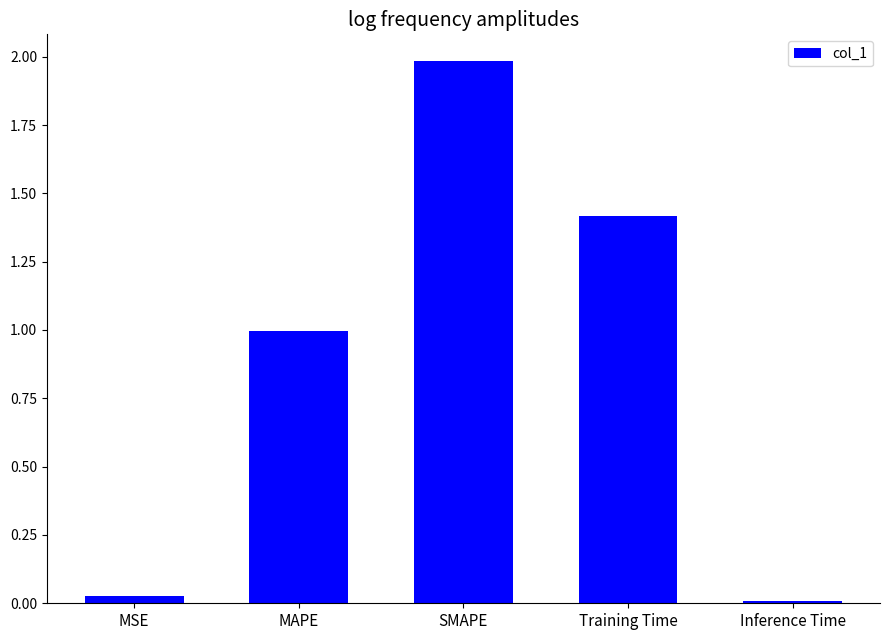

Which has a higher value, MSE or SMAPE?

SMAPE